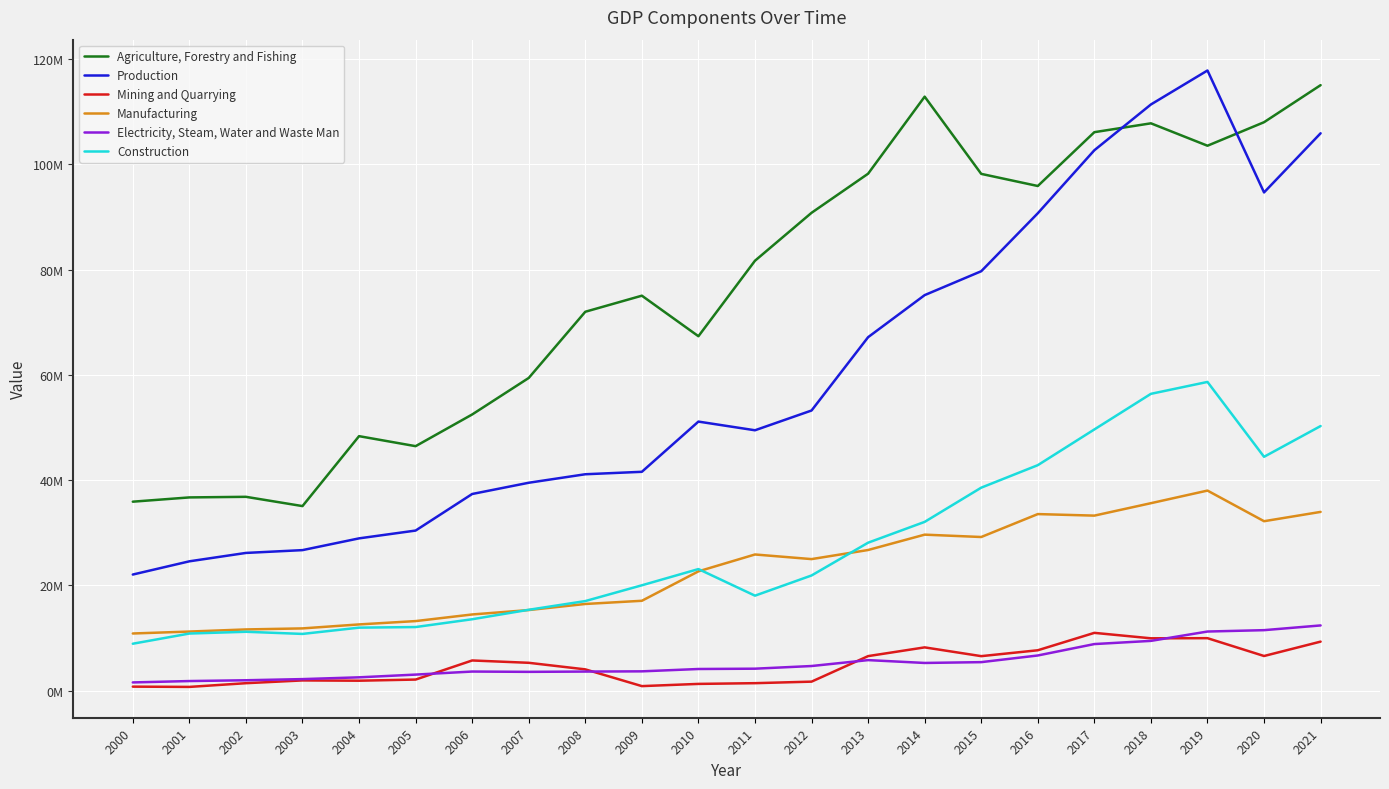

The Electricity, Steam, Water and Waste Man series shows 2517255 at 2004. True or false?

True